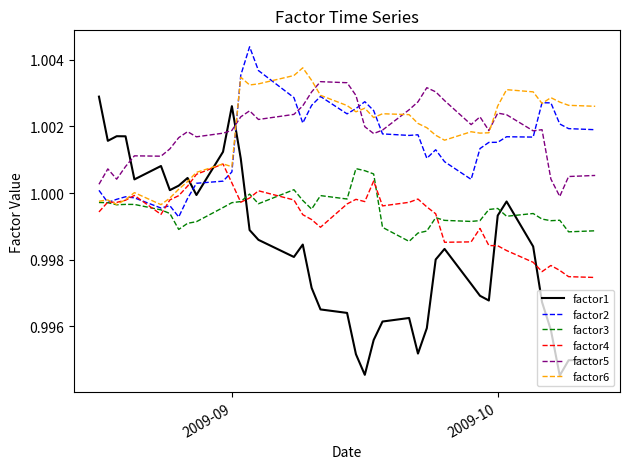

Which series has the largest range (max minus min)?

factor1